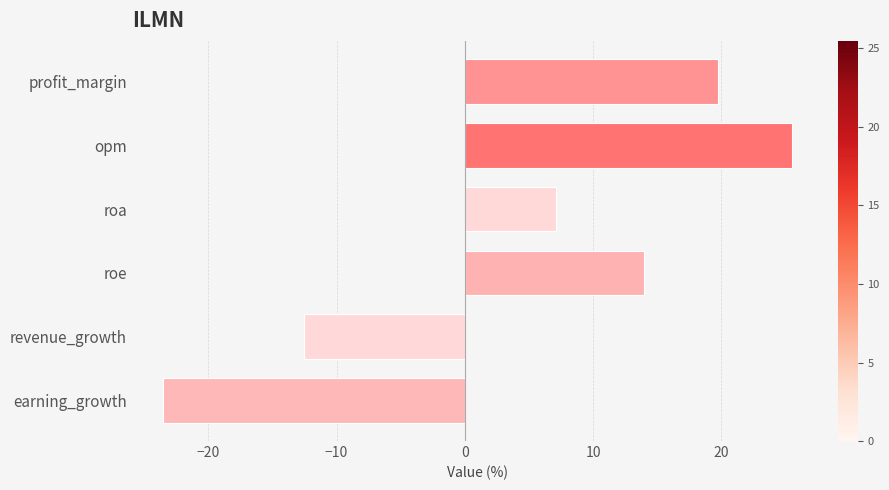

What is the difference between the second highest and second lowest values?

32.2